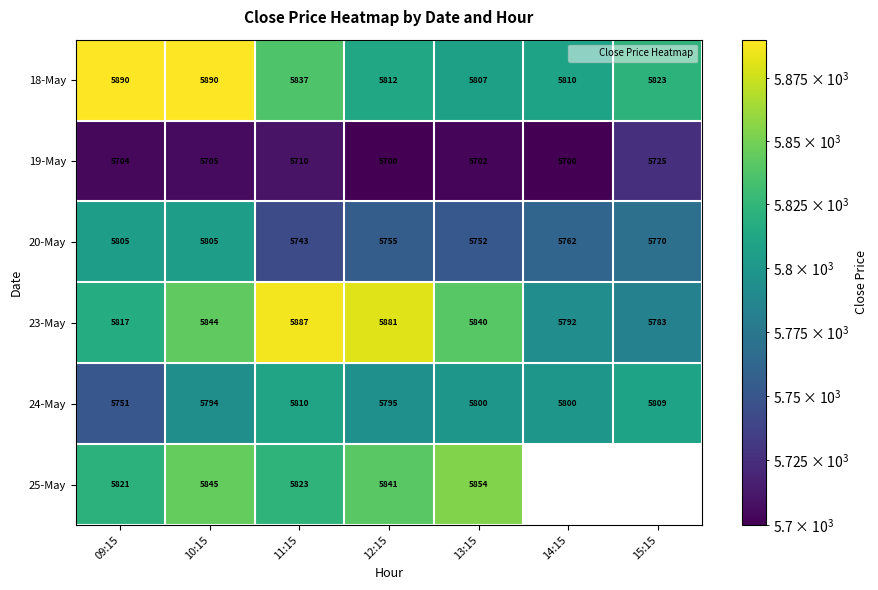

Where is 19-May nearest to the value 5712?

11:15